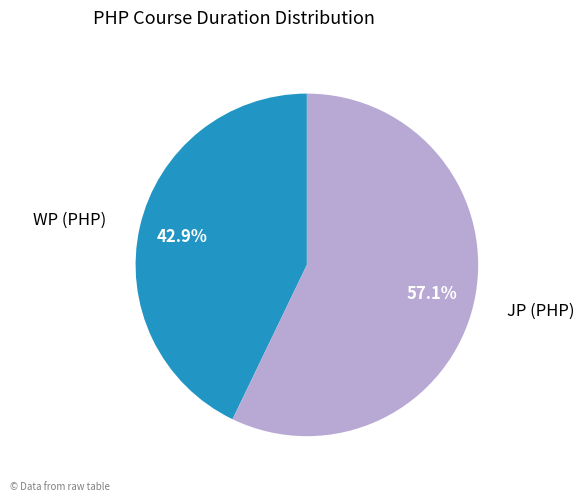

Count the number of slices in the pie.

2